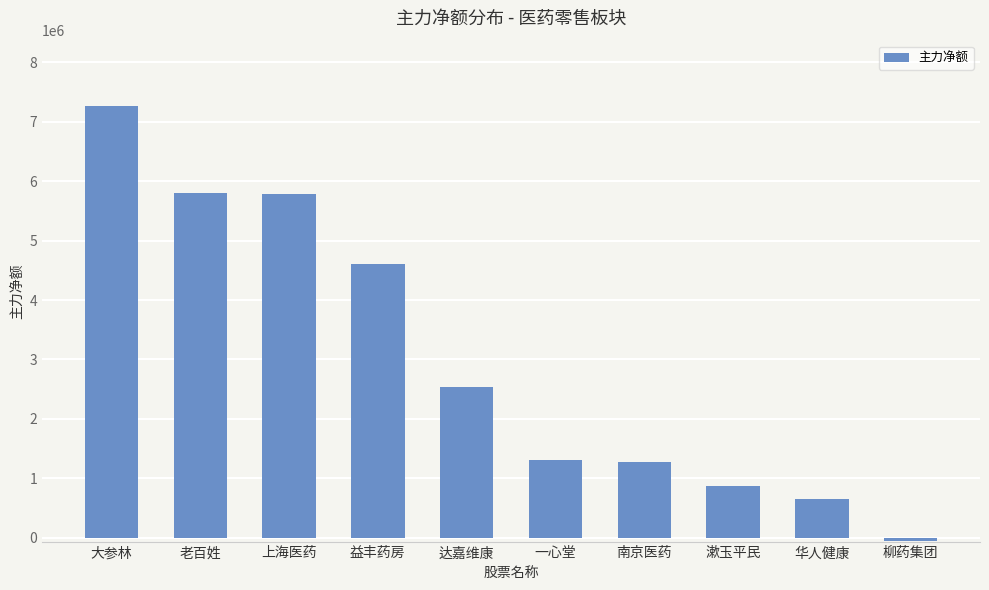

What is the difference between the second highest and minimum values?

5849456